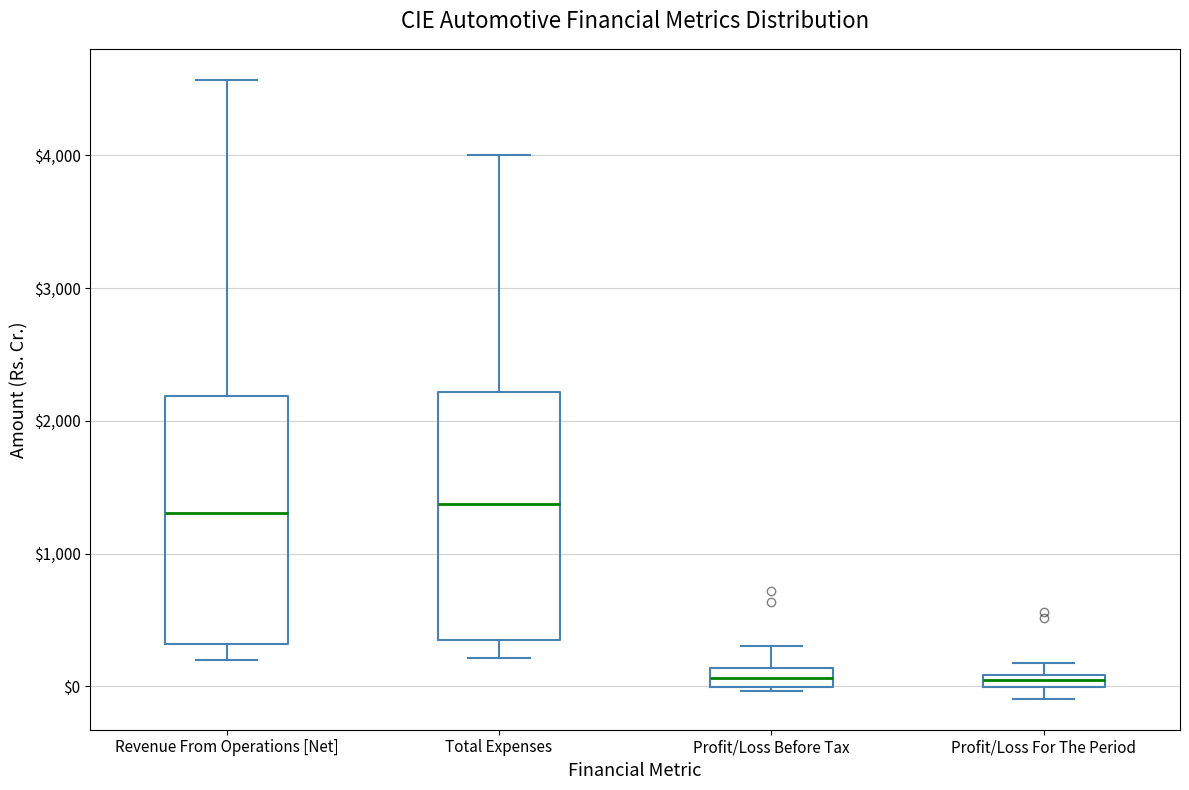

Where is the upper edge of the box for Profit/Loss Before Tax on the y-axis? The values are not printed on the chart, so give them approximately, as read against the axis.

100